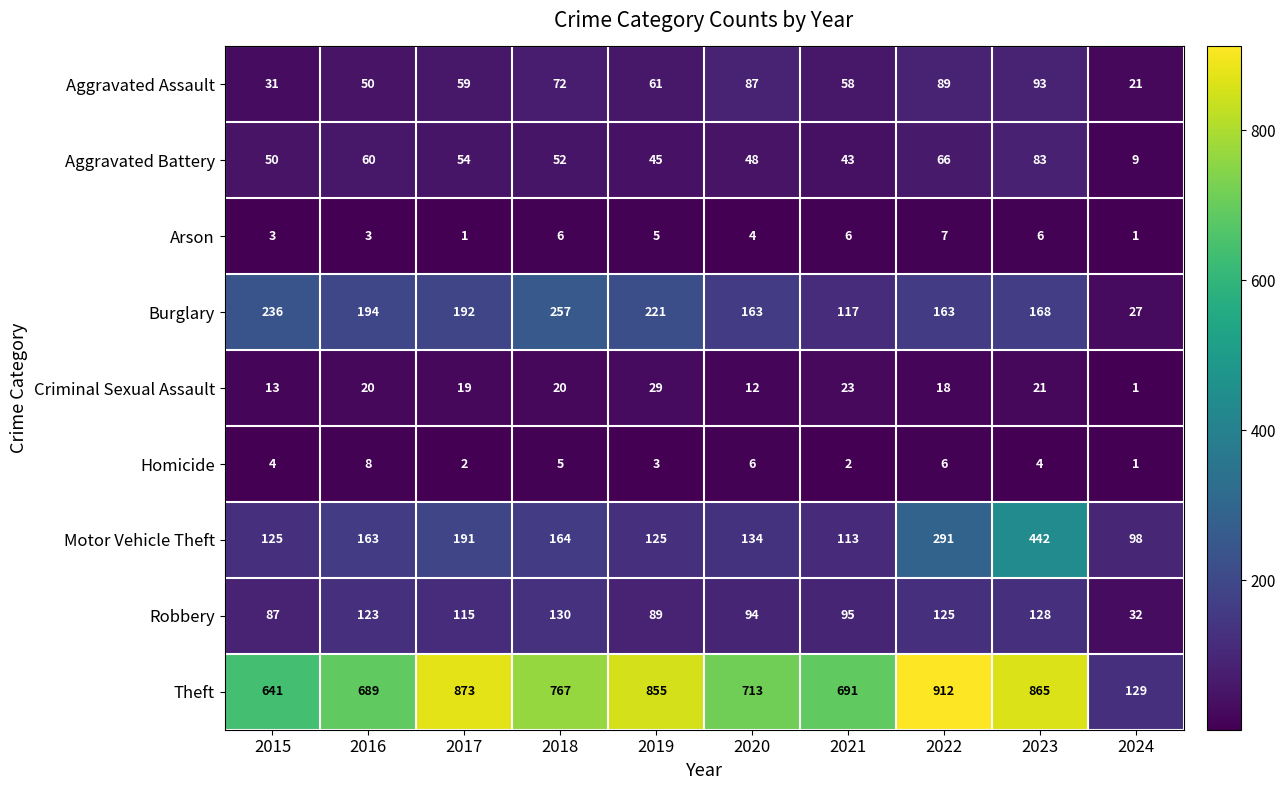

What is the difference between the second highest and second lowest values in the Theft series?

232